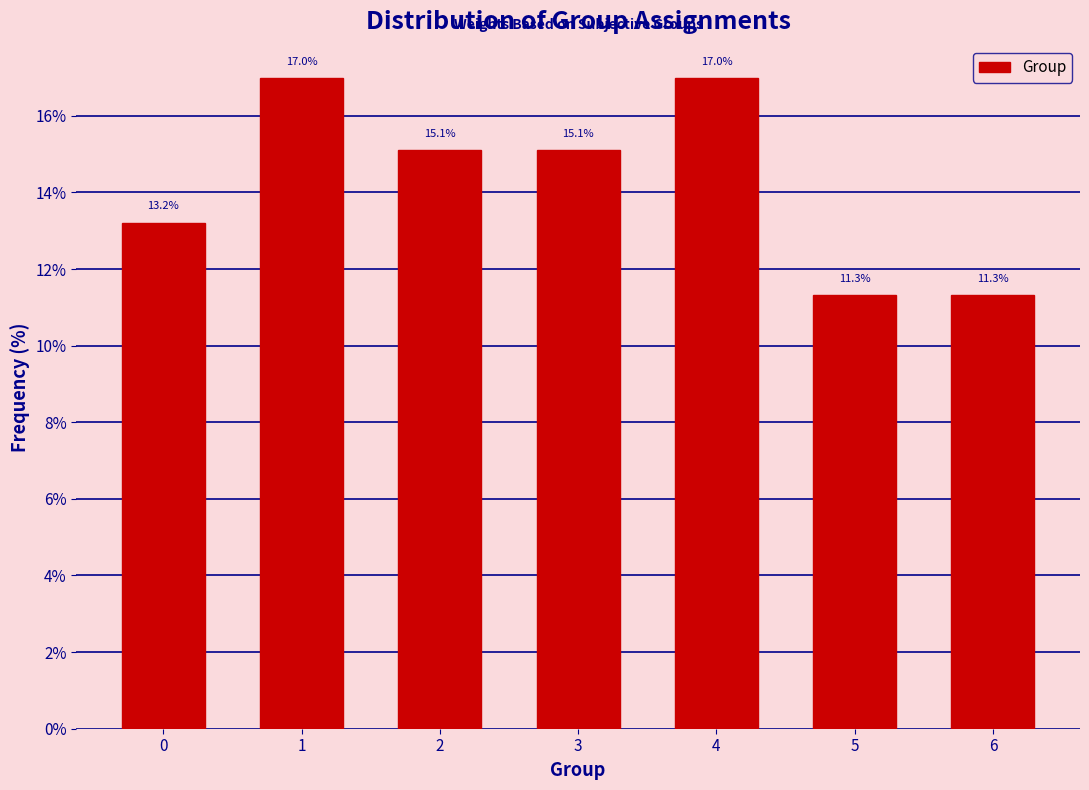

Reading left to right, transcribe all the data shown in this chart.

13.2	17.0	15.1	15.1	17.0	11.3	11.3